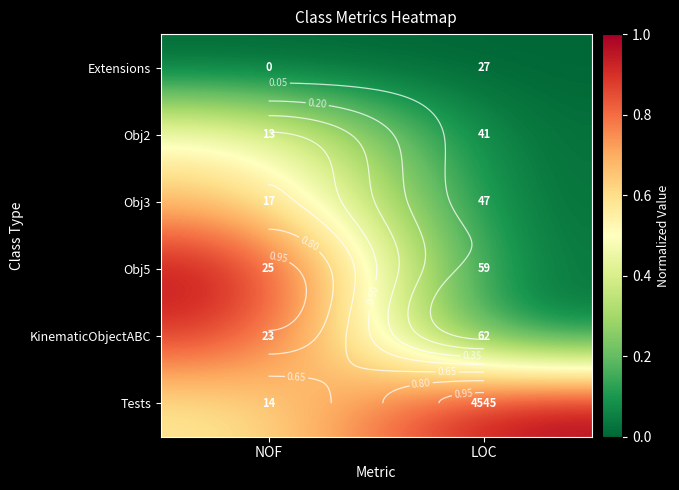

Rank the series at NOF from highest to lowest value.

Obj5, KinematicObjectABC, Obj3, Tests, Obj2, Extensions